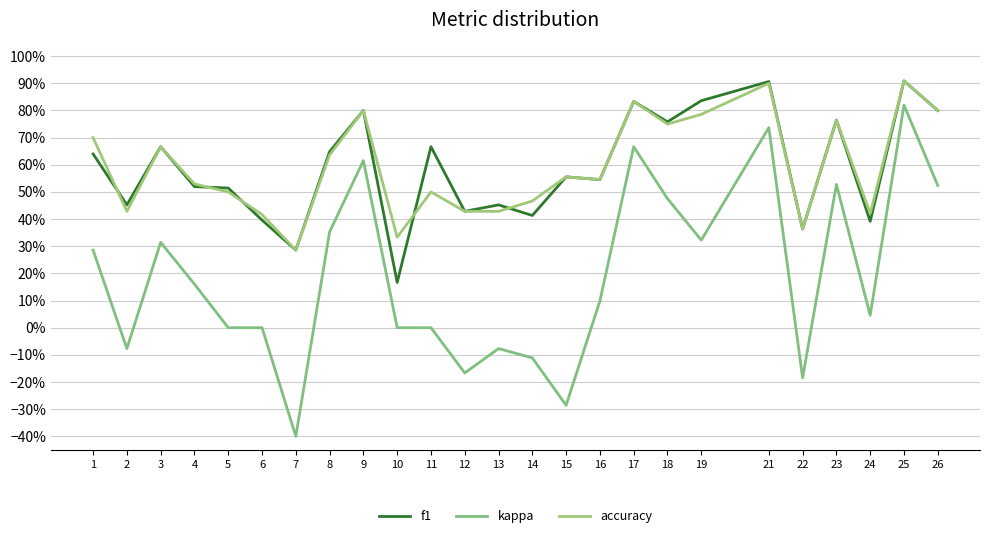

What is the maximum value shown in the chart?

0.9